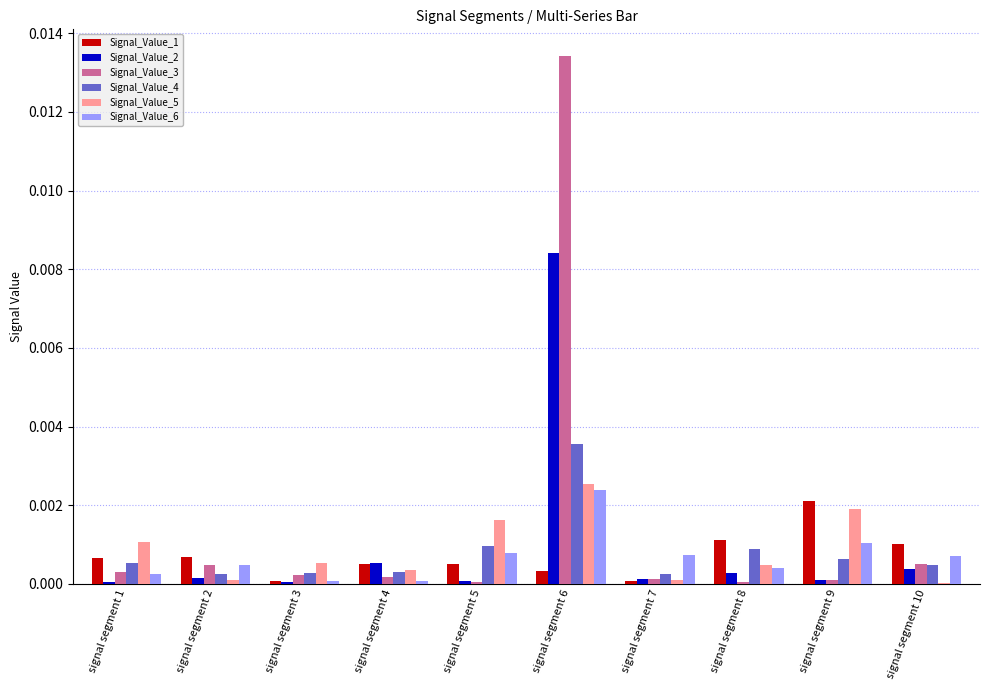

Are the bars horizontal?

No